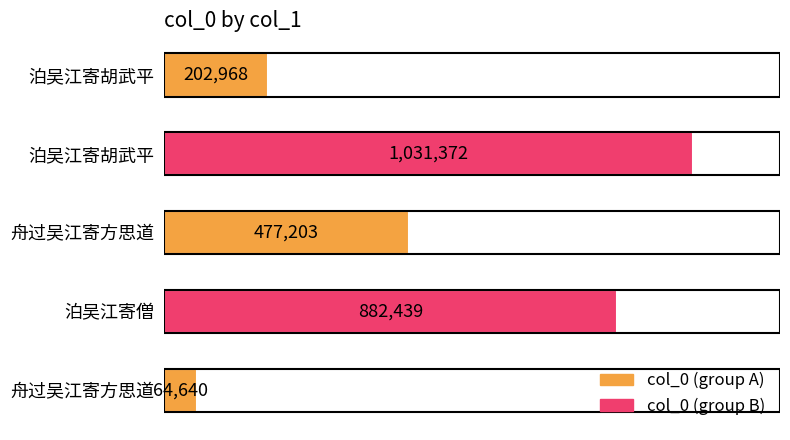

The value at 泊吴江寄胡武平 is 1031372. True or false?

True